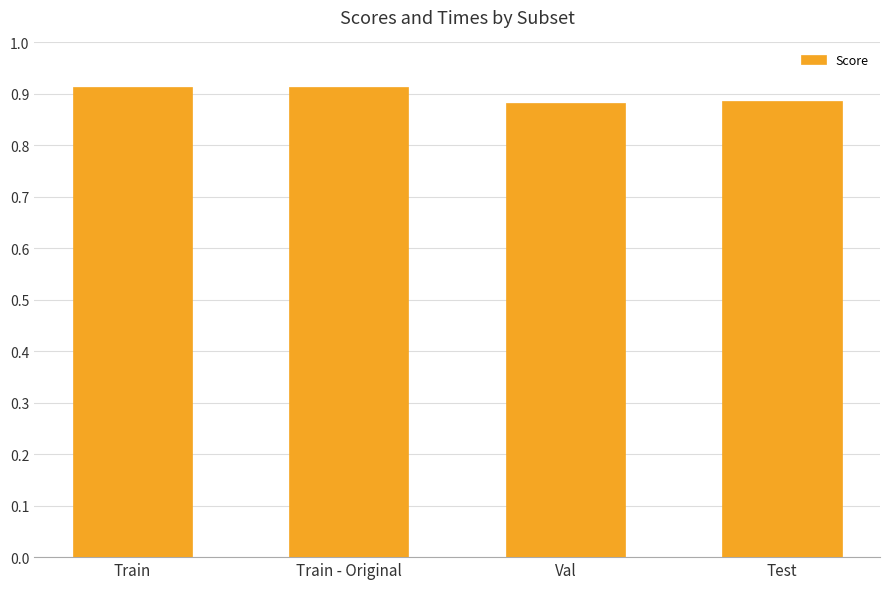

How many values are between 0 and 1?

4